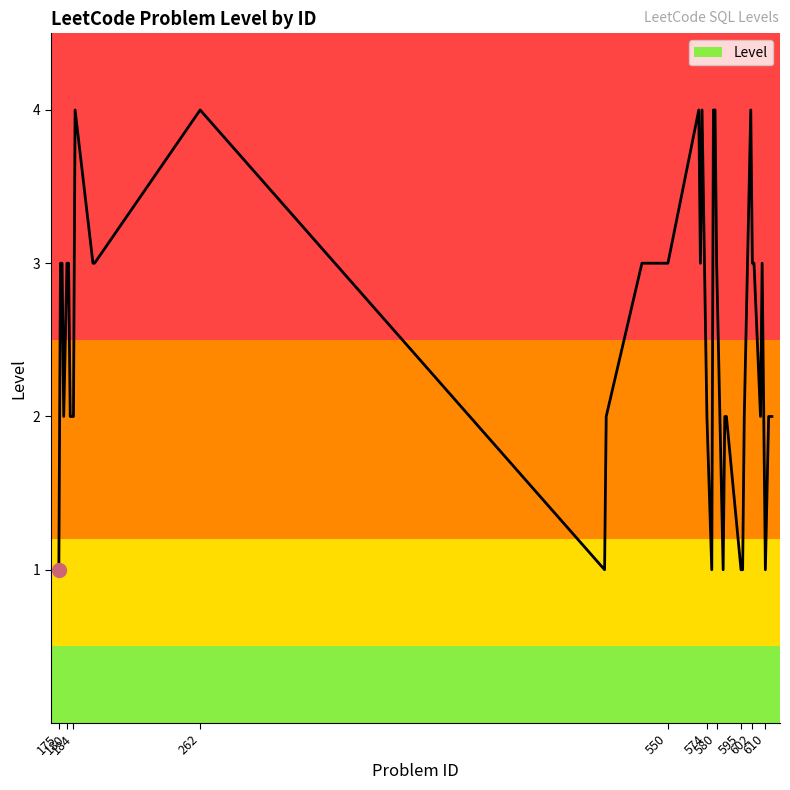

Count the values in the range 2 to 3.

26